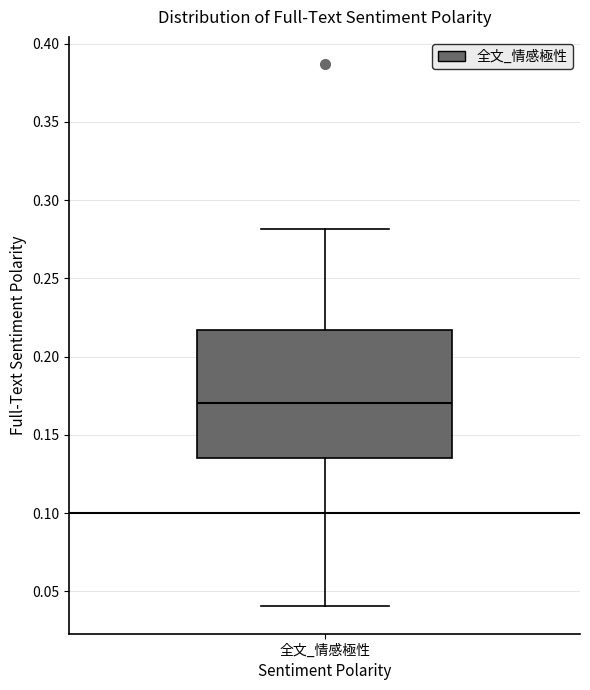

Read this box plot against the y-axis: the position of the median line, the range covered by the box, and the ends of both whiskers. The values are not printed on the chart, so give them approximately, as read against the axis.

median 0.170, box 0.135 to 0.215, whiskers 0.040 to 0.280